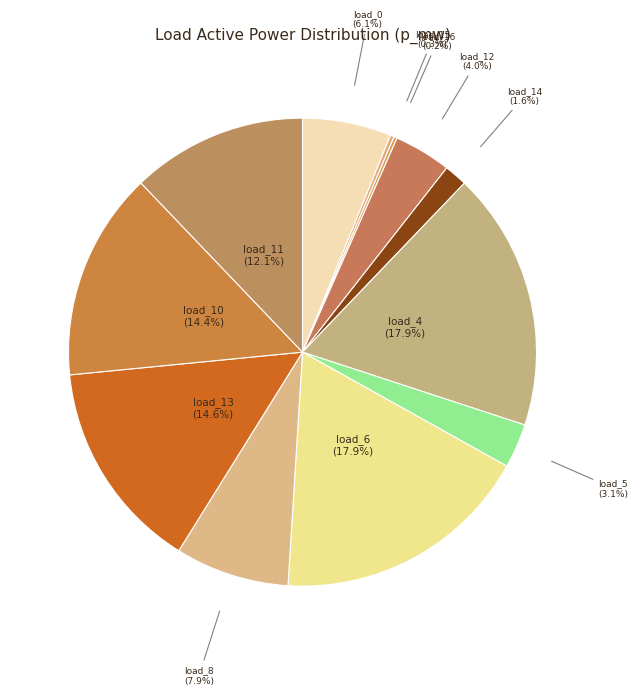

To the nearest percent, what is the average slice percentage?

8%